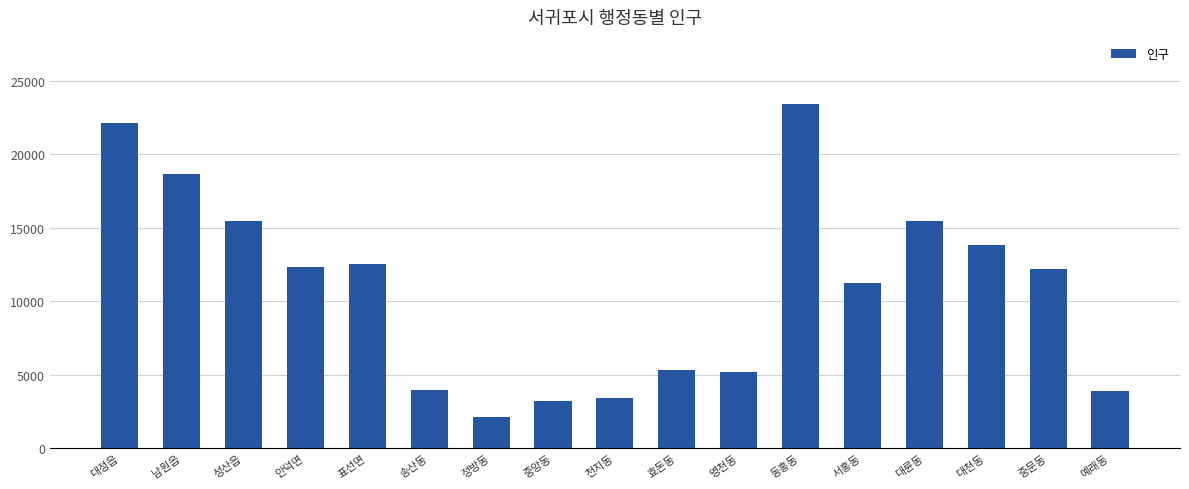

Which has a higher value, 영천동 or 대정읍?

대정읍